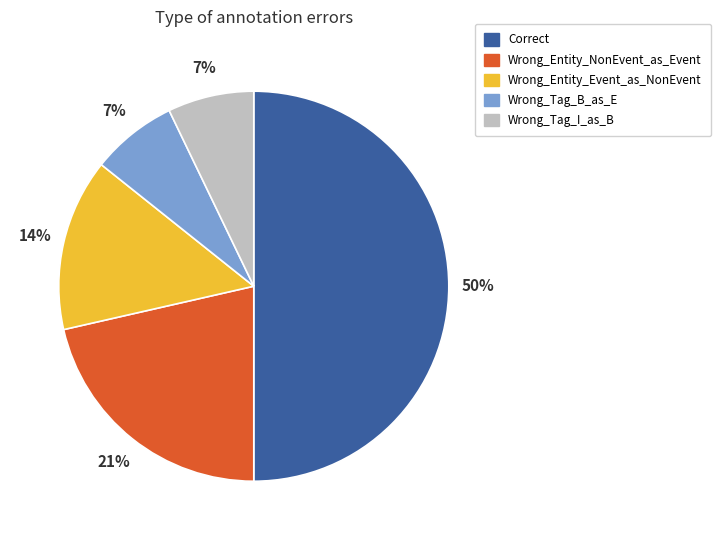

What percentage is the Wrong_Tag_B_as_E slice, to the nearest percent?

7%